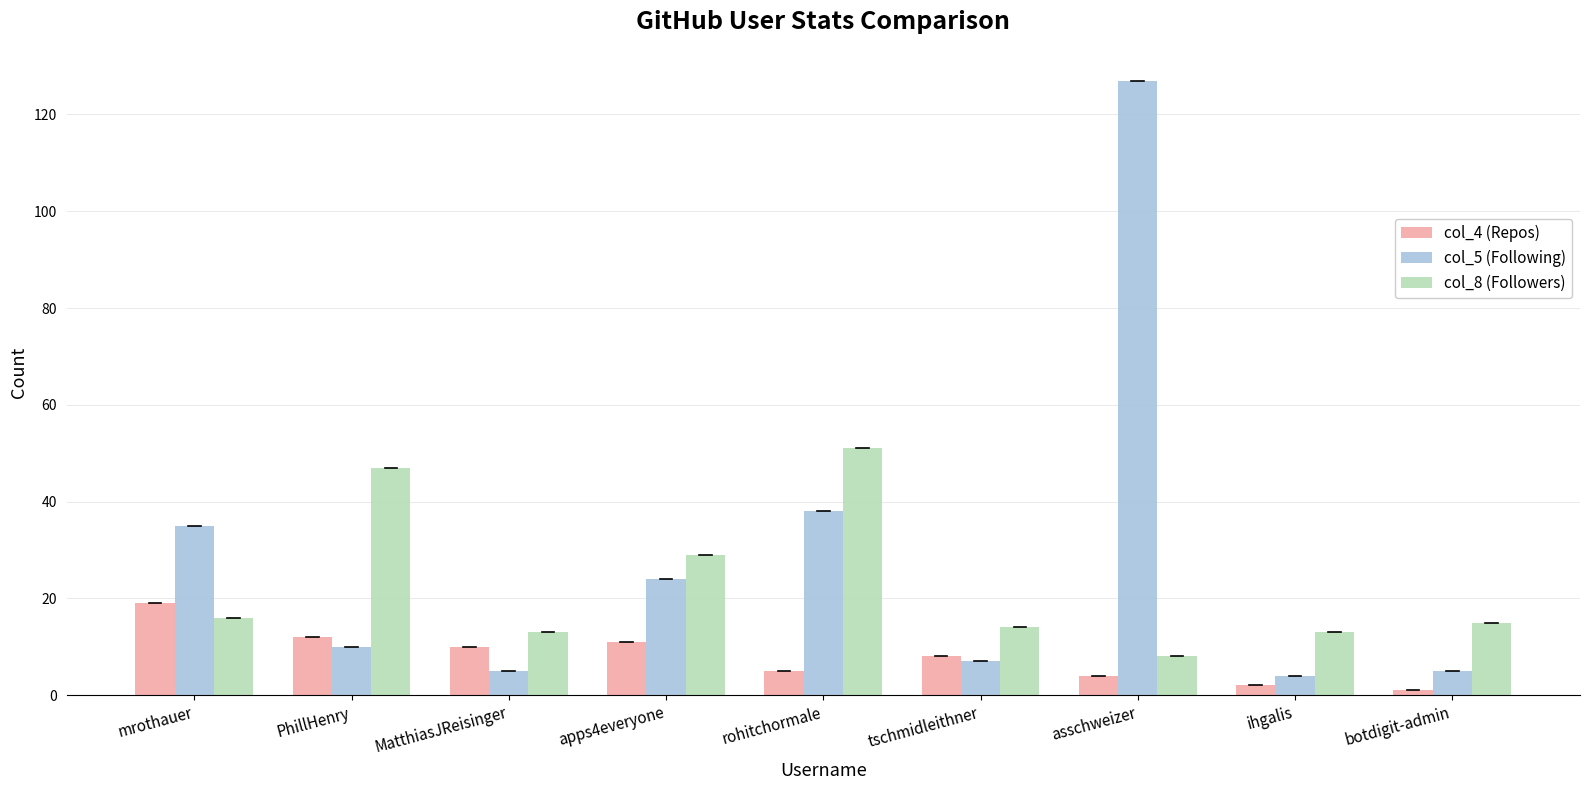

List the series in order of their overall mean, highest first.

col_5 (Following), col_8 (Followers), col_4 (Repos)